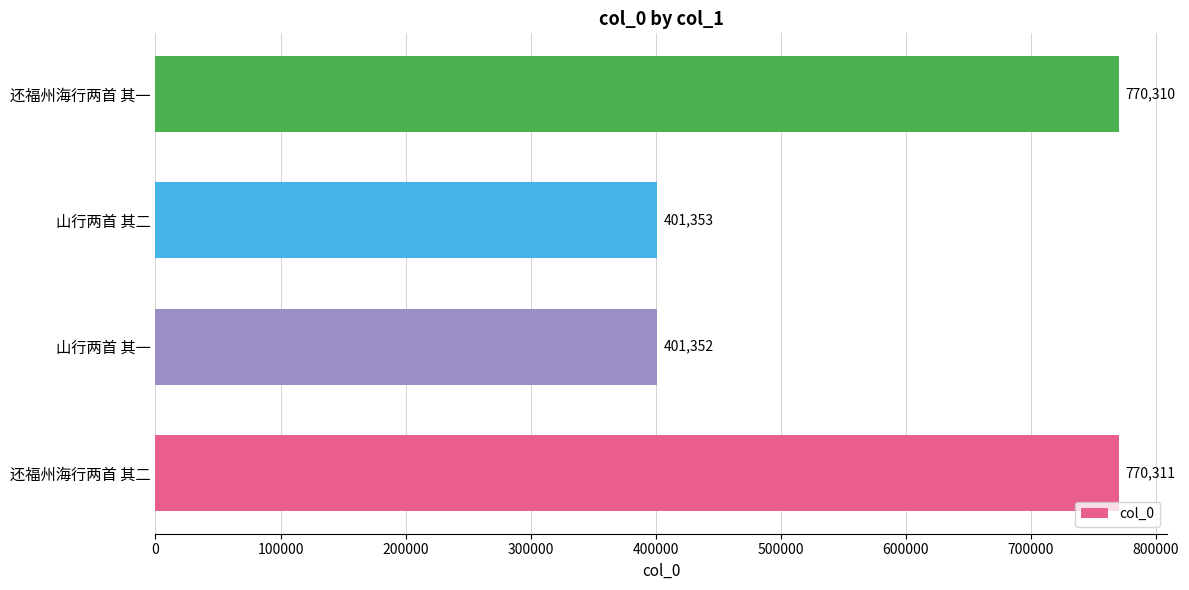

What is the approximate value at 山行两首 其二, to the nearest 10?

401350